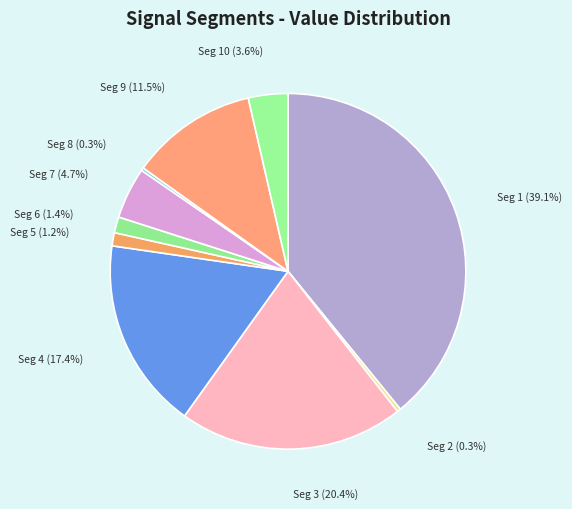

How many segments does this pie chart have?

10